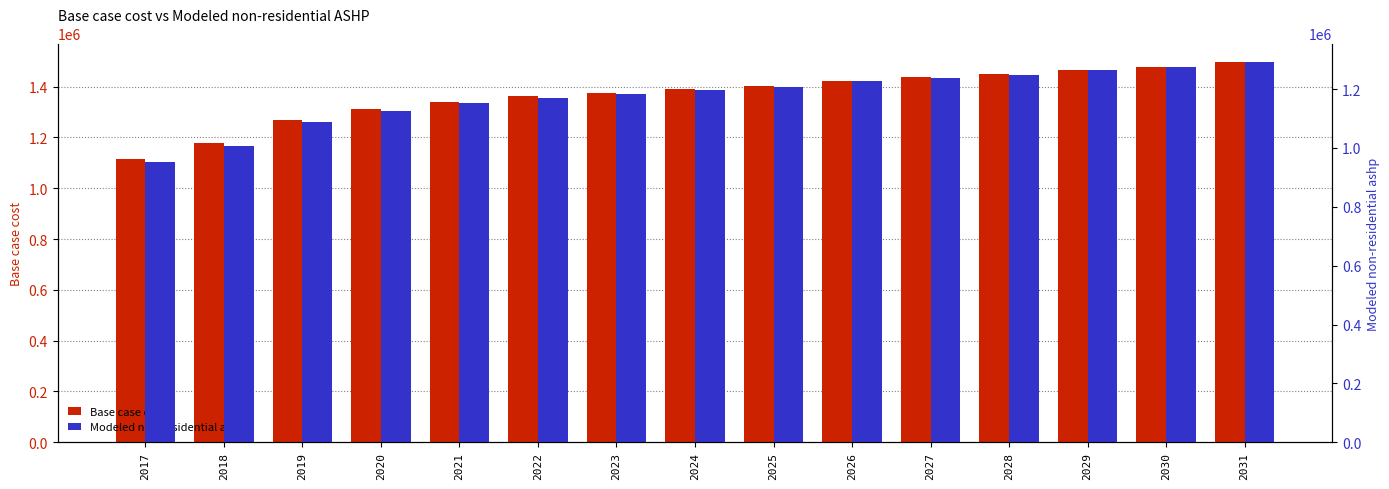

Is the value of Modeled non-residential ashp at 2031 greater than the value of Base case cost at 2030?

No